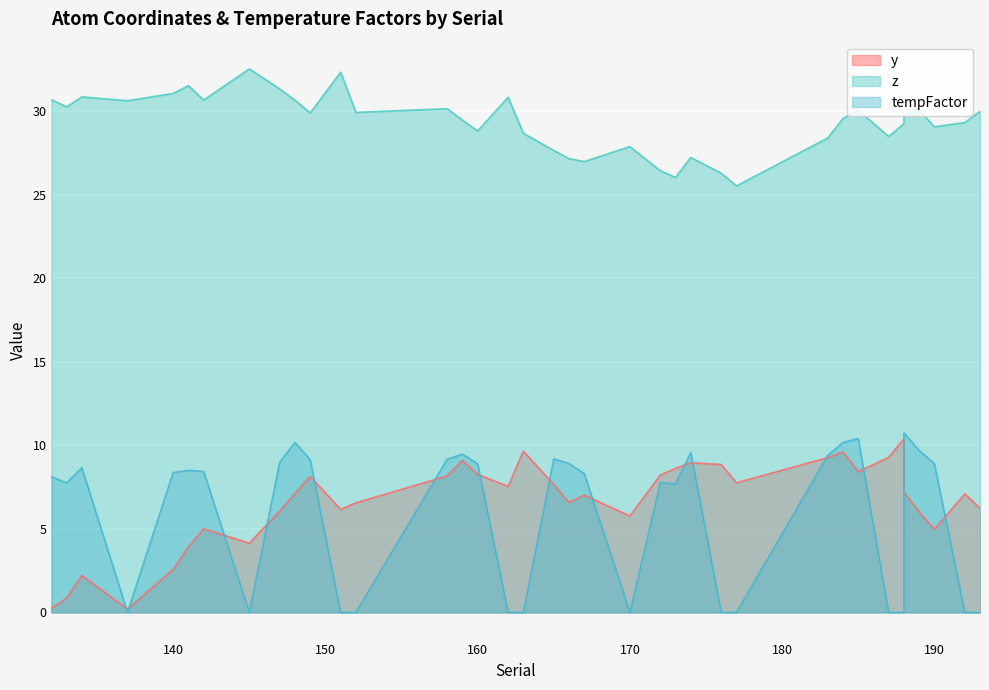

How many interior local peaks does the y series have?

10